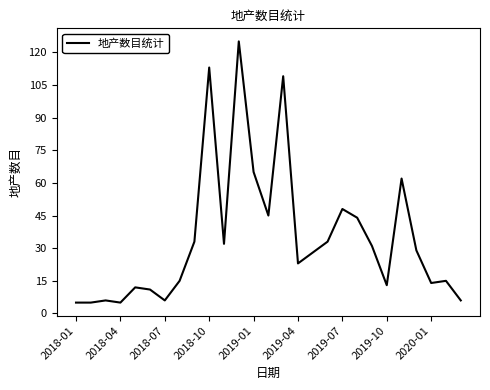

What is the minimum value shown in the chart?

5